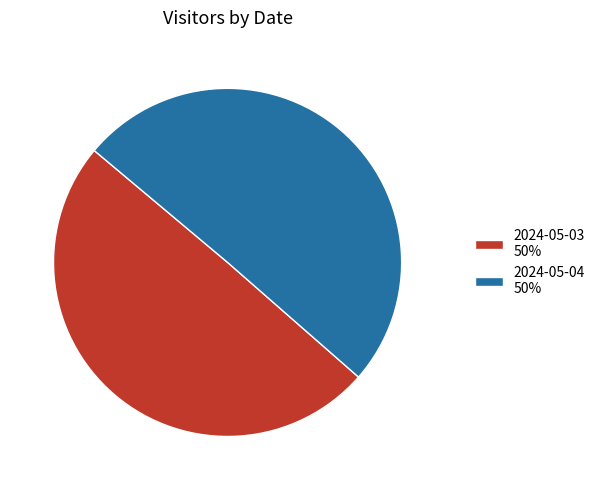

Which category accounts for the majority?

2024-05-04